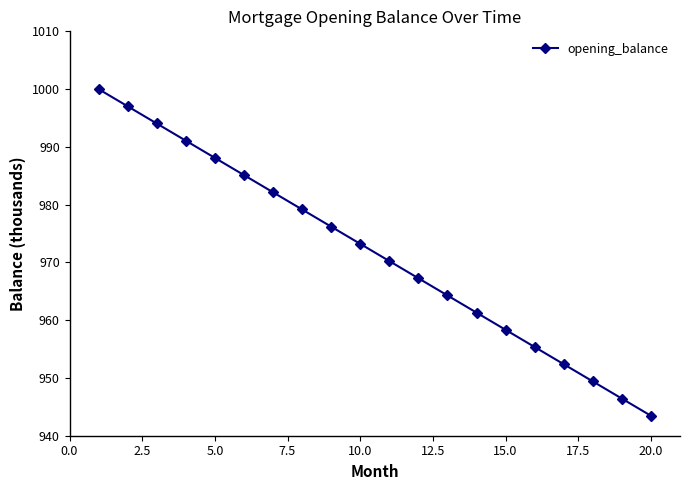

How many lines are shown in the chart?

1